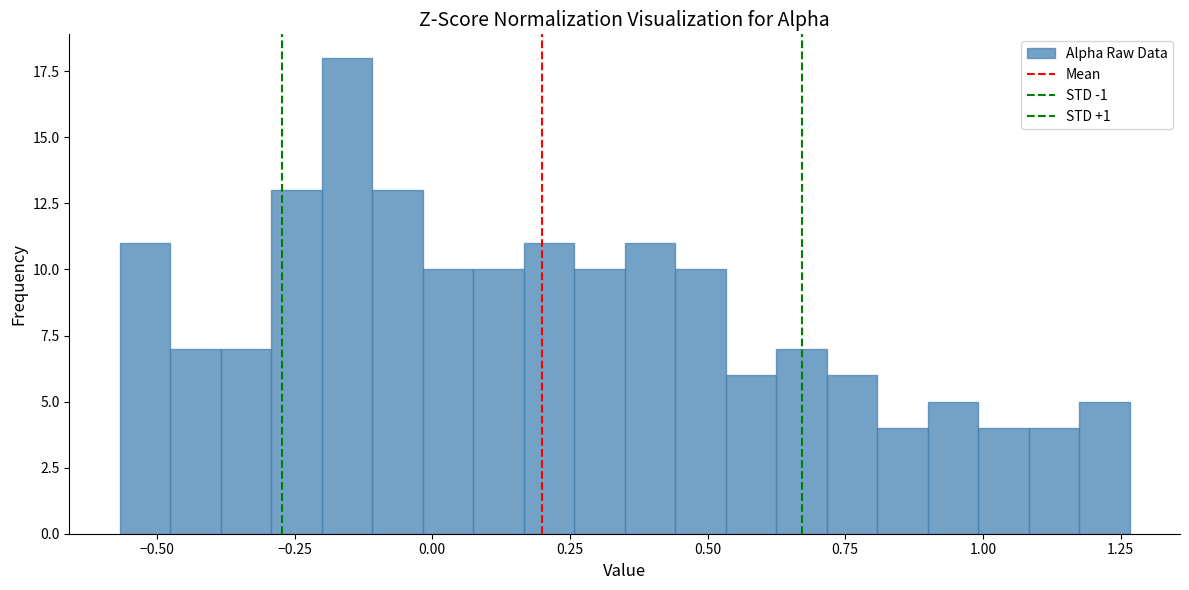

Read against the x-axis, roughly where is the centre of the tallest bar?

-0.15